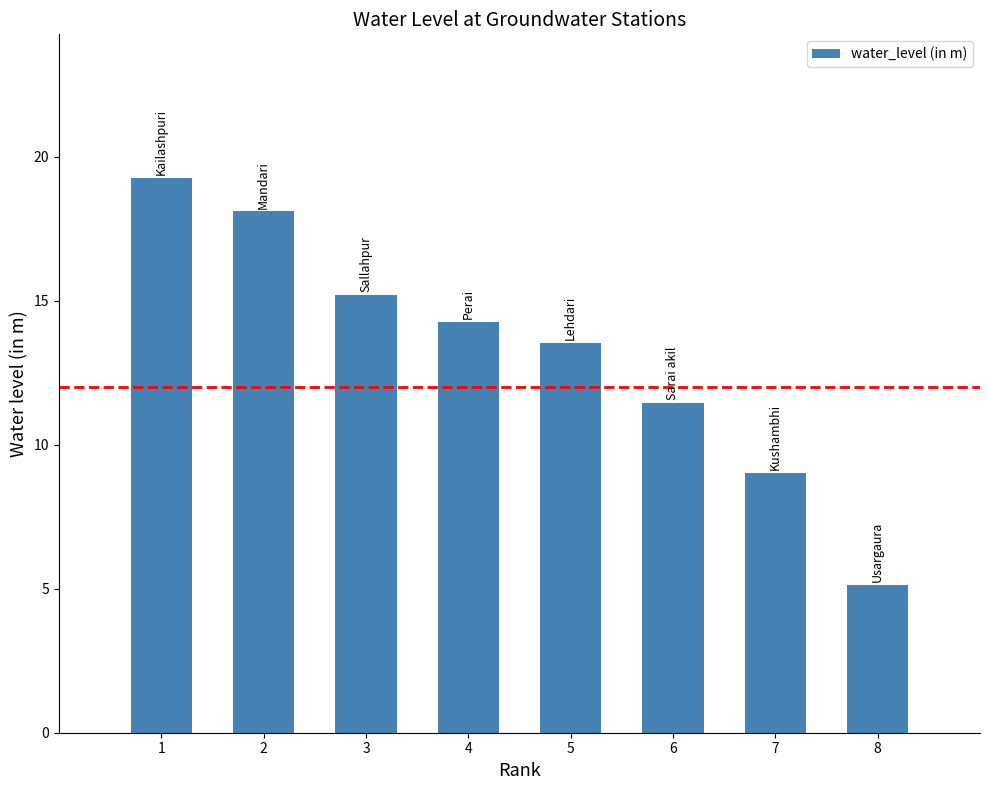

What is the ratio of the value at 1 to the value at 4?

1.4